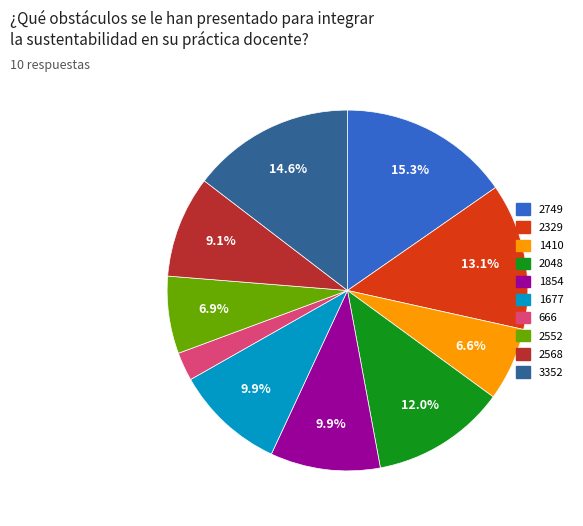

Approximately how many times larger is the value at 2749 compared to 1410?

2.3